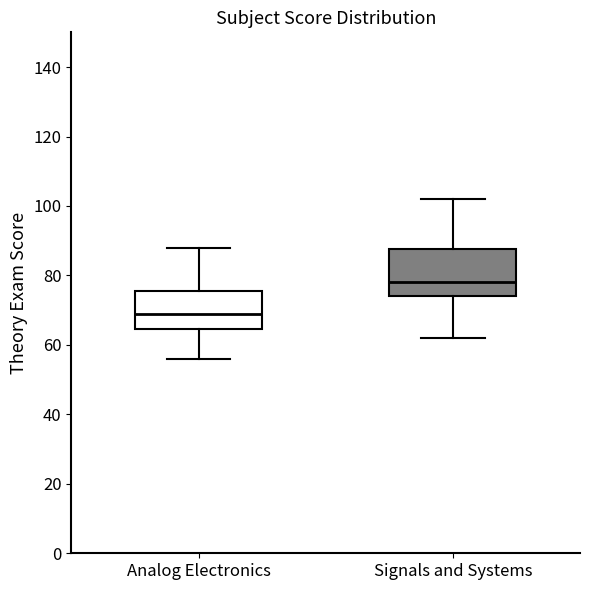

Comparing the boxes themselves (not the whiskers), which one is the tallest?

Signals and Systems